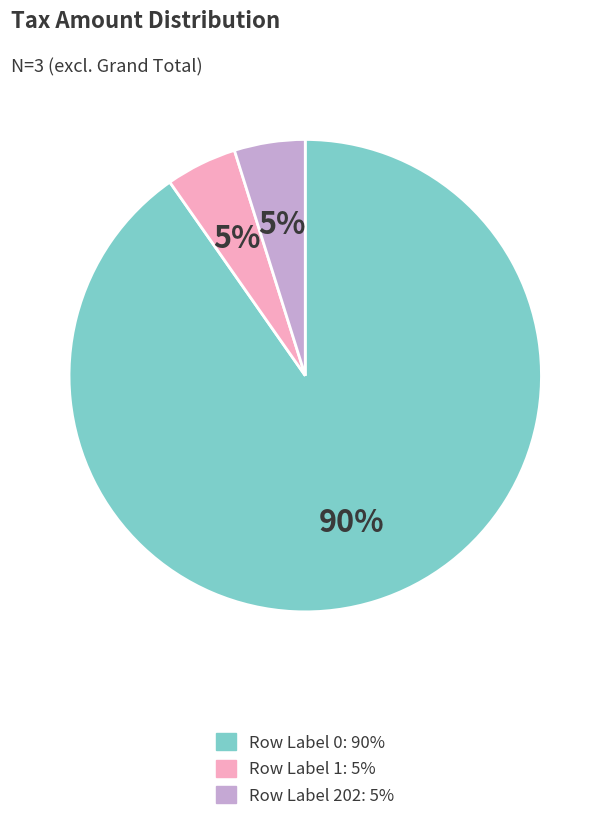

Is there a majority slice in this chart?

Yes